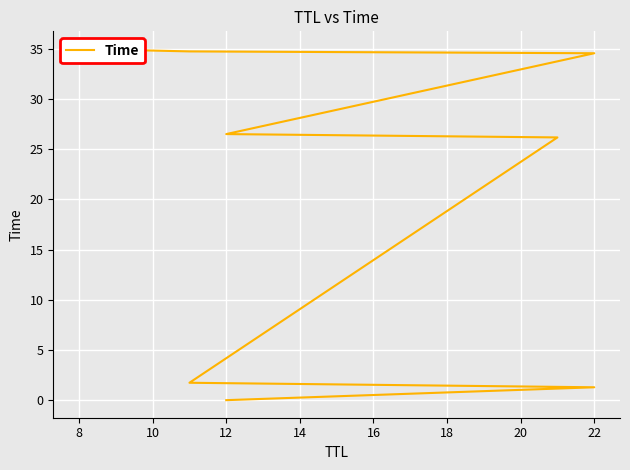

Is it true that the value at 12 is 26.5?

True